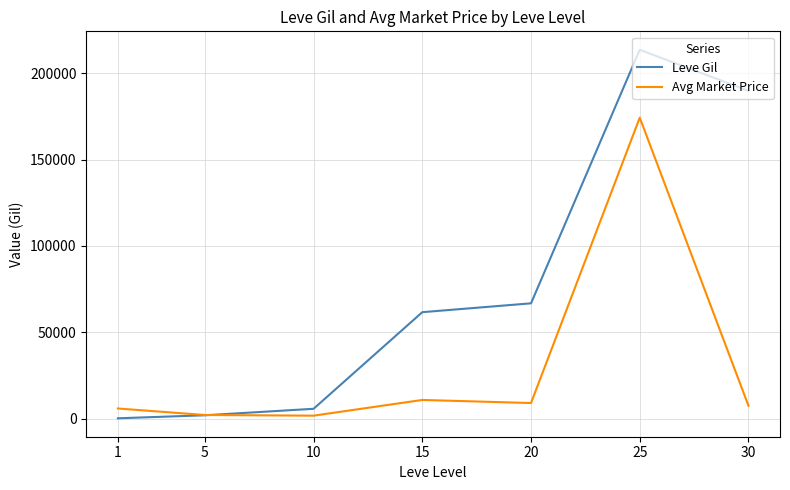

Which series has the widest spread of values?

Leve Gil